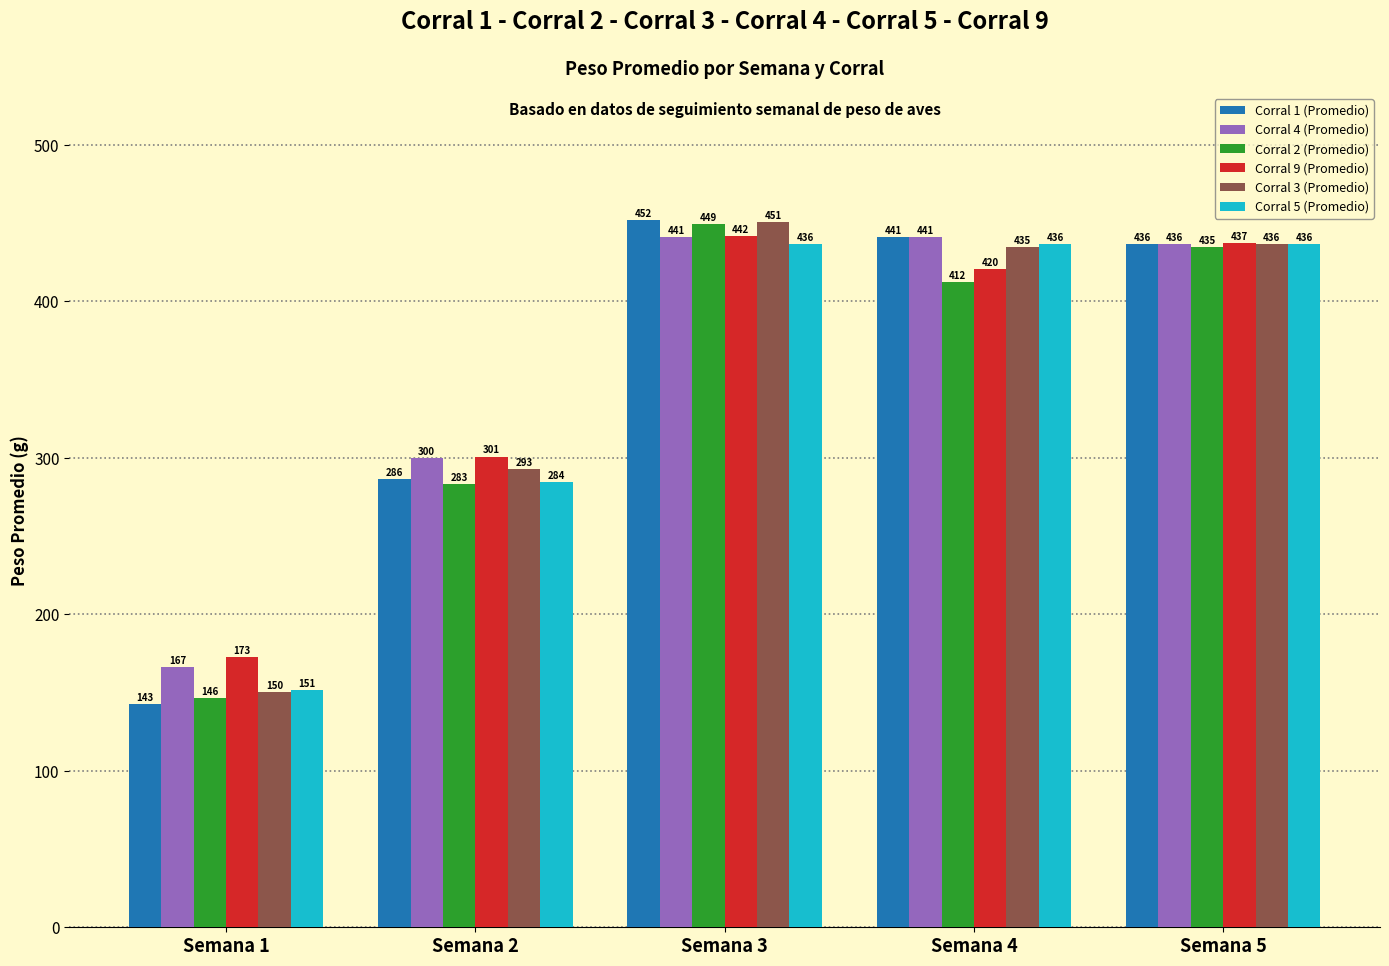

Between Semana 1 and Semana 4, which series saw the biggest shift?

Corral 1 (Promedio)